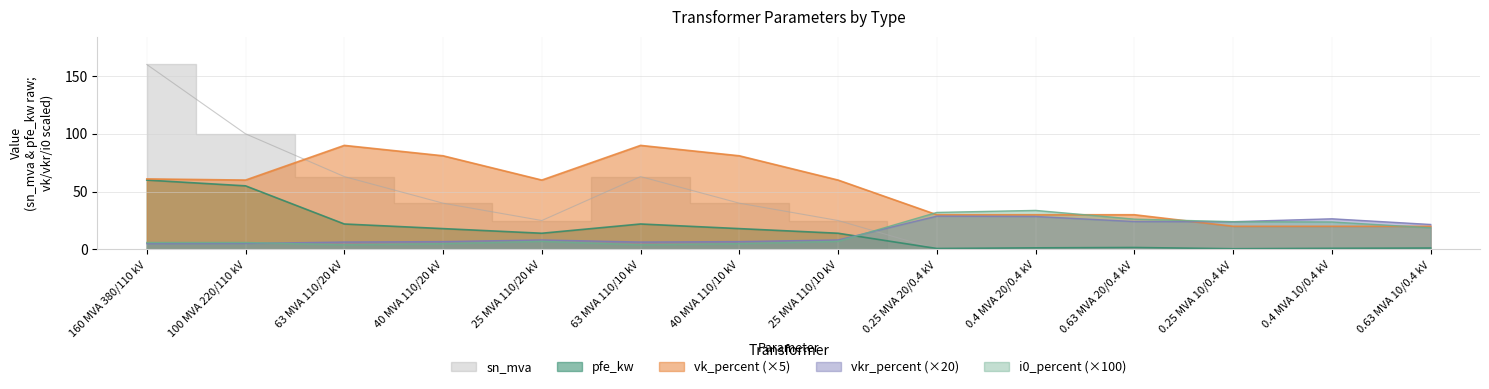

How many values in the pfe_kw series are below 14?

6